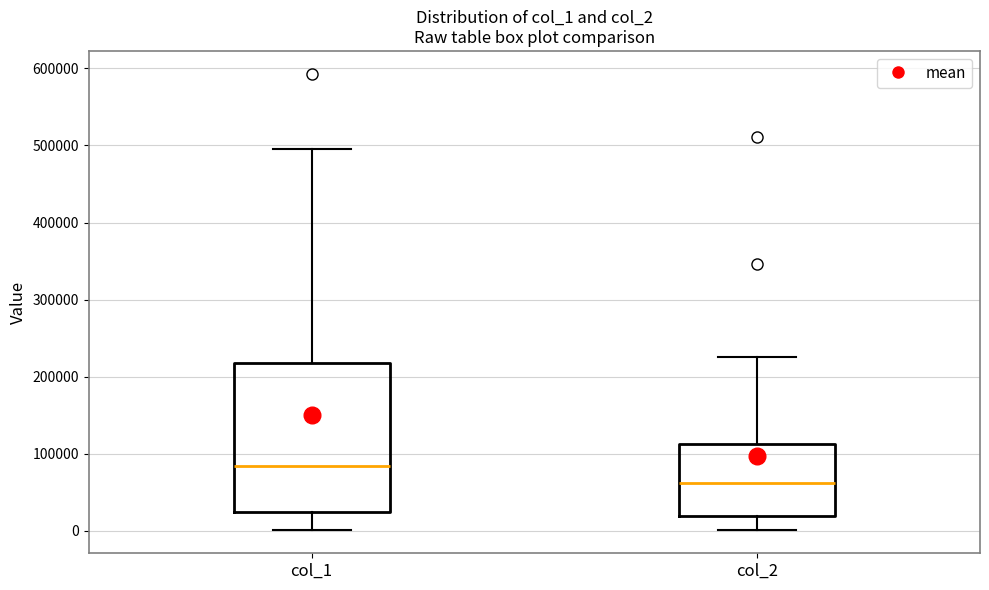

Reading left to right, read every box against the y-axis: the position of its median line, the range the box covers, and the ends of its whiskers. The values are not printed on the chart, so give them approximately, as read against the axis.

col_1: median 80000, box 30000 to 220000, whiskers 0 to 500000
col_2: median 60000, box 20000 to 110000, whiskers 0 to 230000